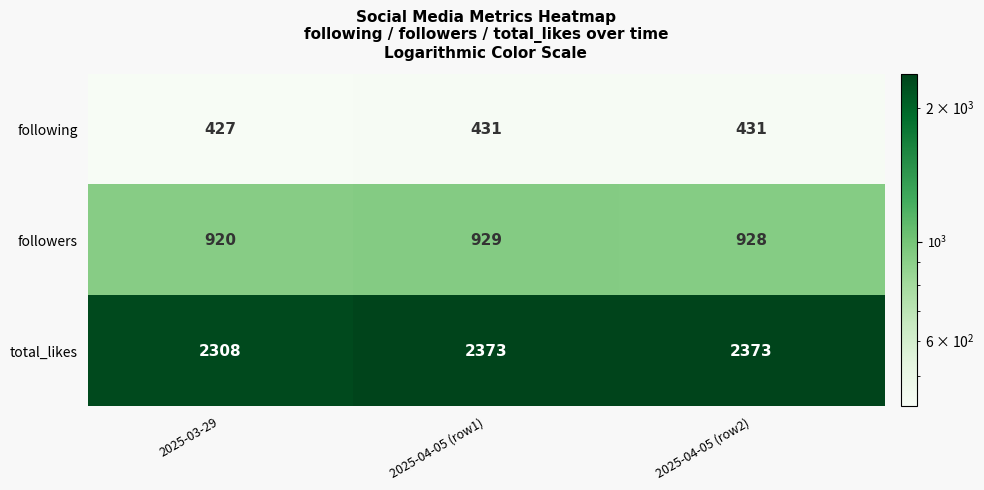

Which series has the widest spread of values?

total_likes